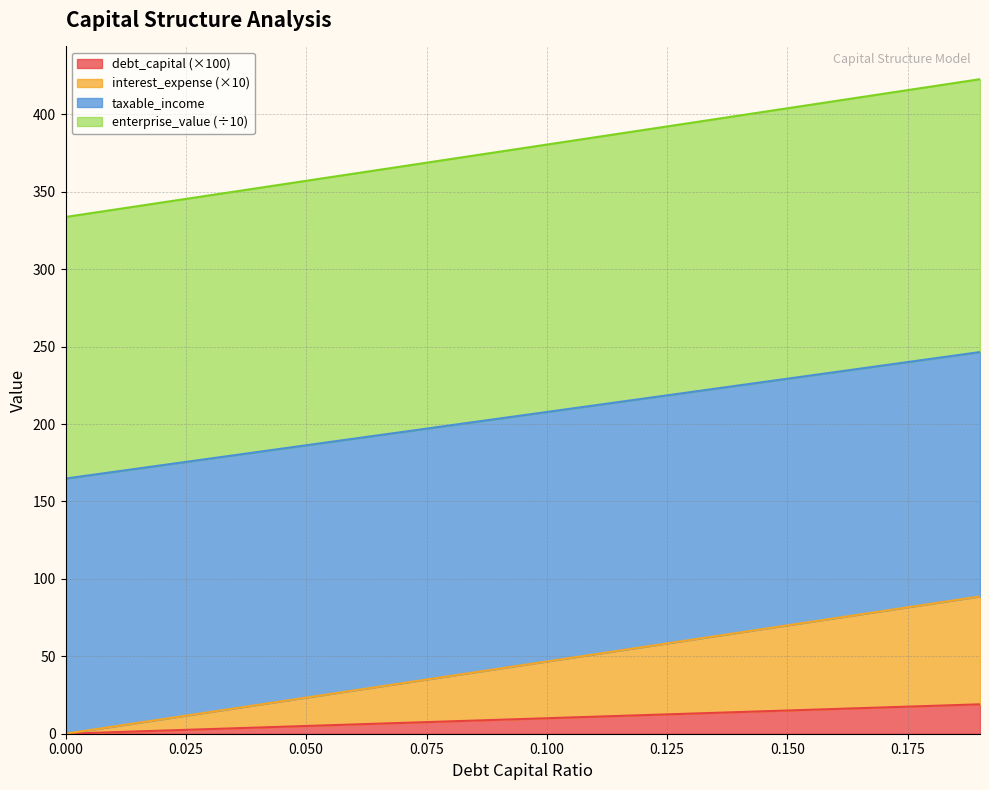

At 0.17, list the series in order from smallest to largest.

debt_capital, interest_expense, taxable_income, enterprise_value